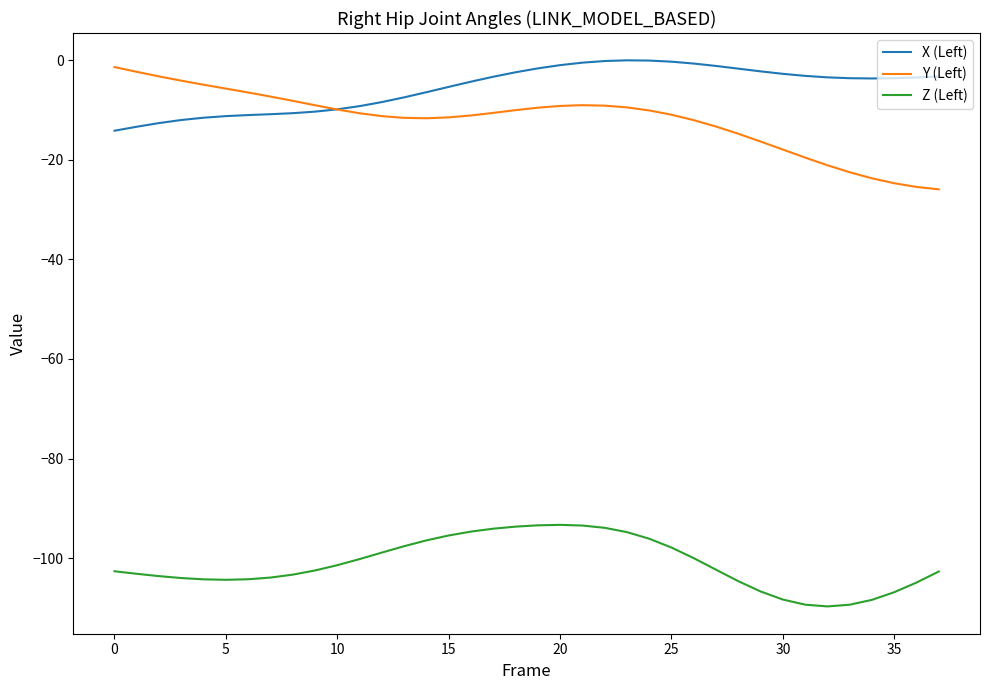

What is the lowest value of the Z (Left) series?

-109.7